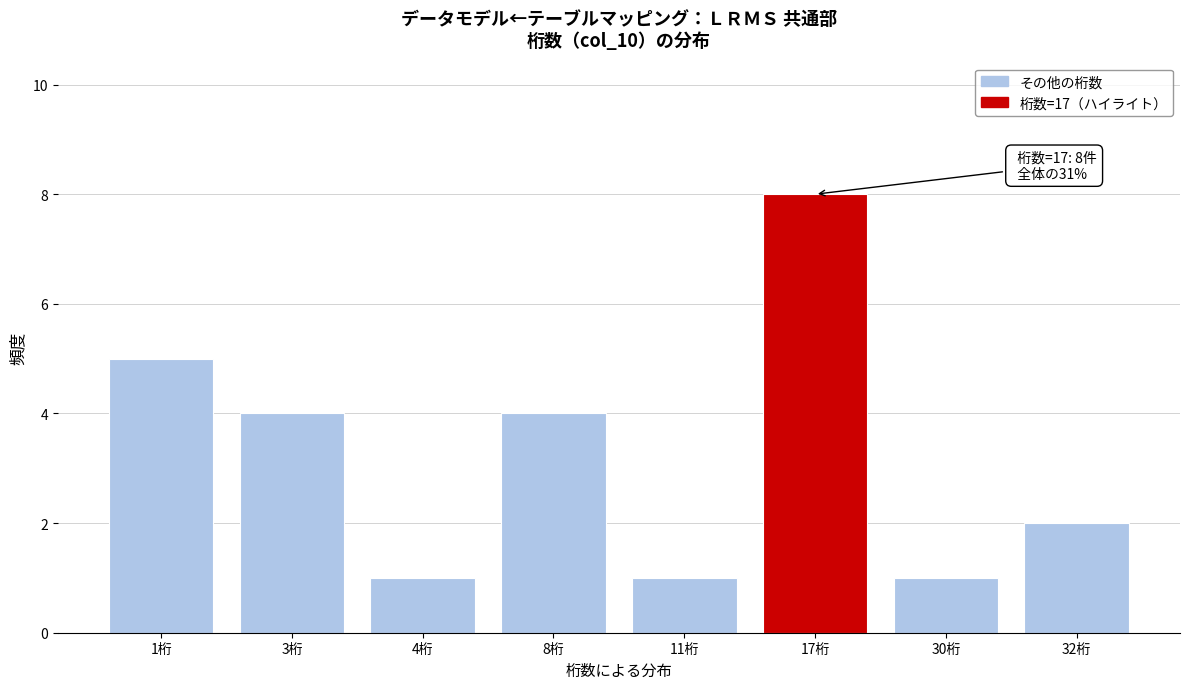

Reading right to left, what are all the values shown in this chart?

2	1	8	1	4	1	4	5